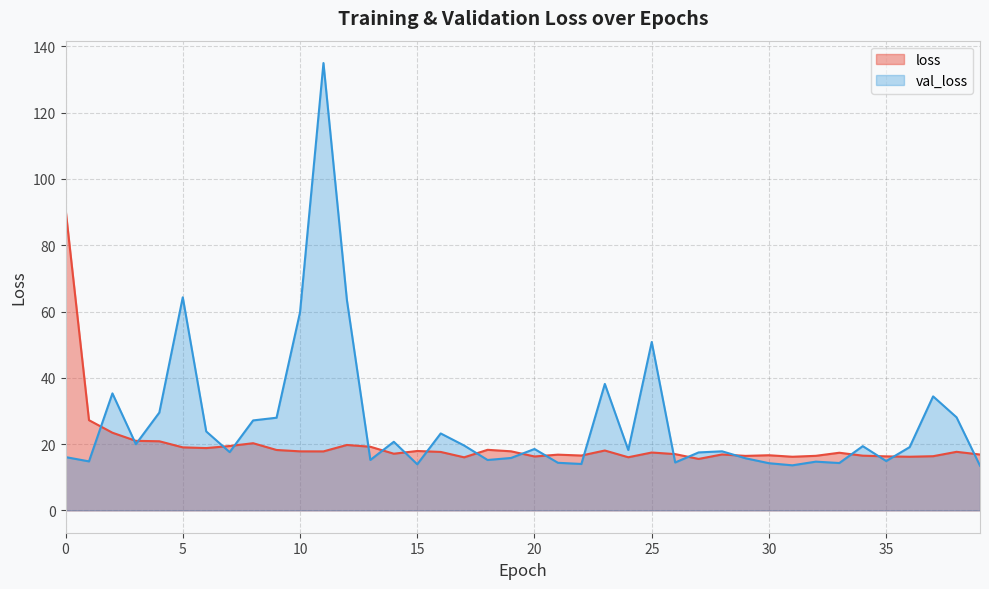

What is the spread (max minus min) of values at 10?

41.9